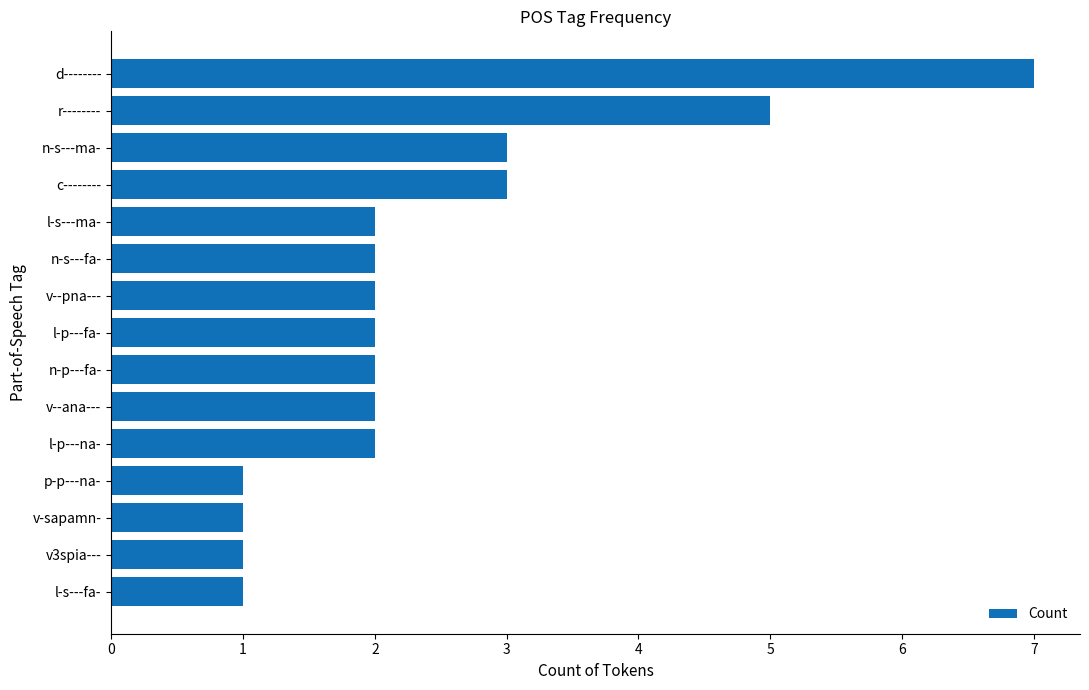

At which category does the chart reach its peak across all series?

d--------